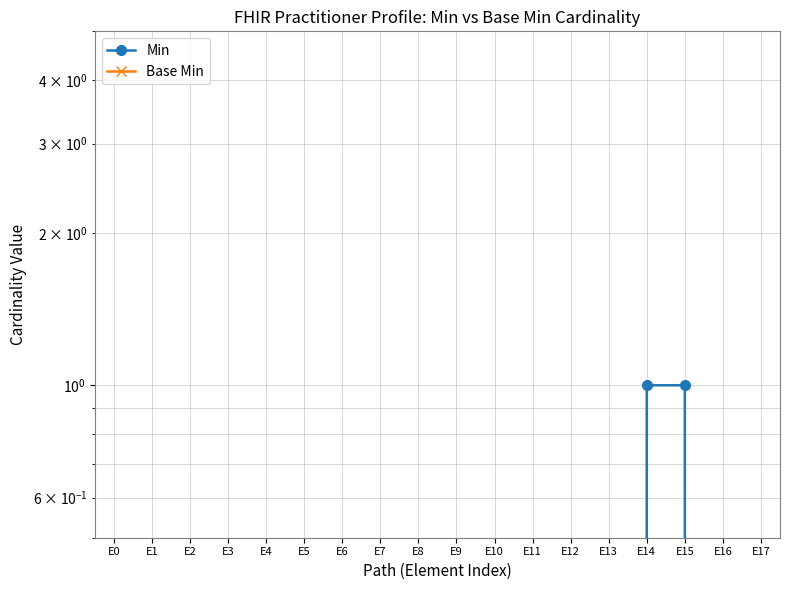

Reading right to left, list all the values displayed in this chart.

Min: 0	0	1	1	0	0	0	0	0	0	0	0	0	0	0	0	0	0
Base Min: 0	0	0	0	0	0	0	0	0	0	0	0	0	0	0	0	0	0